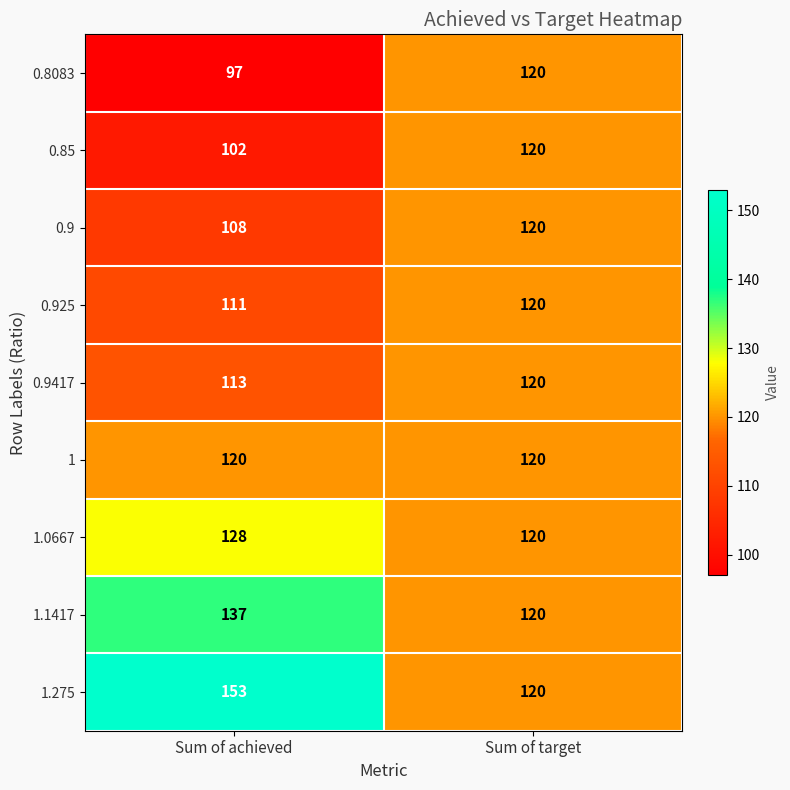

Reading right to left, transcribe all the data shown in this chart.

0.8083: Sum of target=120	Sum of achieved=97
0.85: Sum of target=120	Sum of achieved=102
0.9: Sum of target=120	Sum of achieved=108
0.925: Sum of target=120	Sum of achieved=111
0.9417: Sum of target=120	Sum of achieved=113
1: Sum of target=120	Sum of achieved=120
1.0667: Sum of target=120	Sum of achieved=128
1.1417: Sum of target=120	Sum of achieved=137
1.275: Sum of target=120	Sum of achieved=153